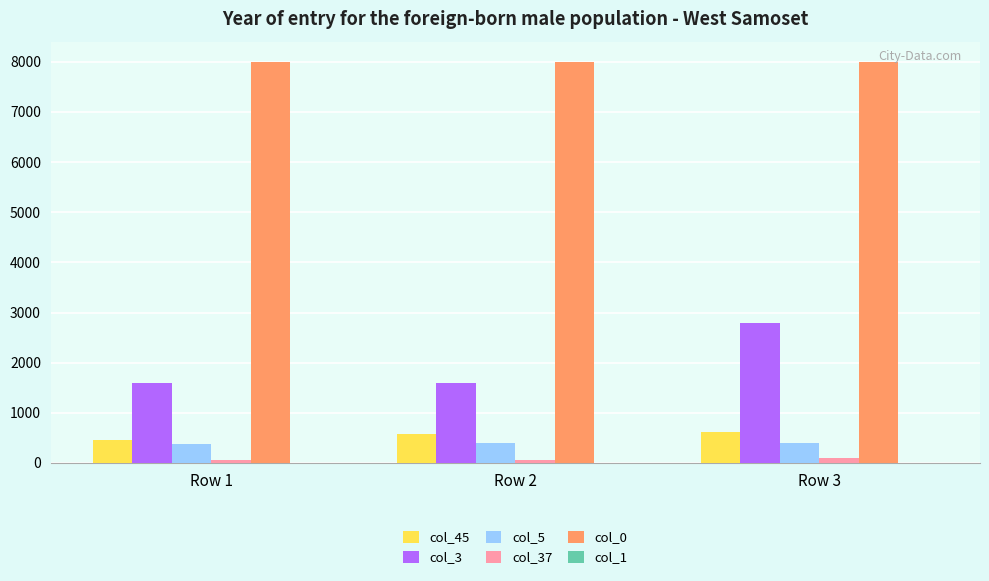

Are the bars grouped side by side (vs. stacked)?

Yes